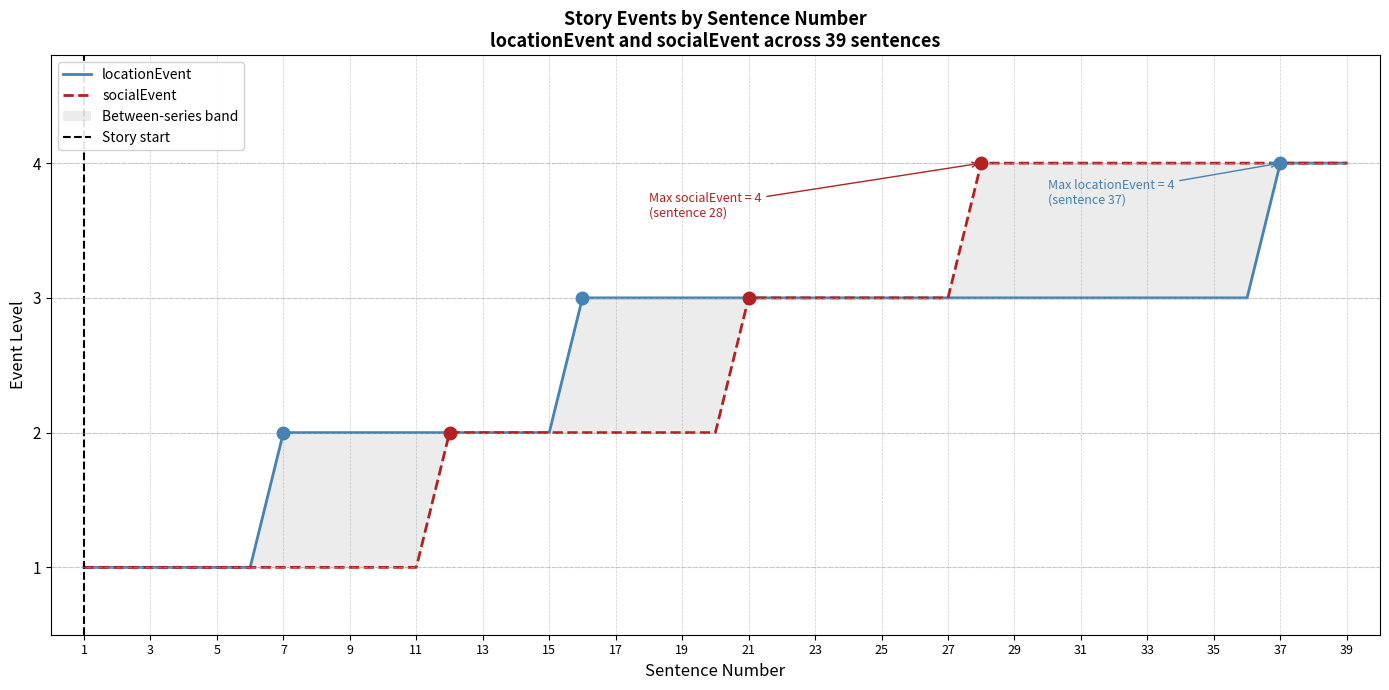

True or false: socialEvent has more than 2 interior local peaks.

False